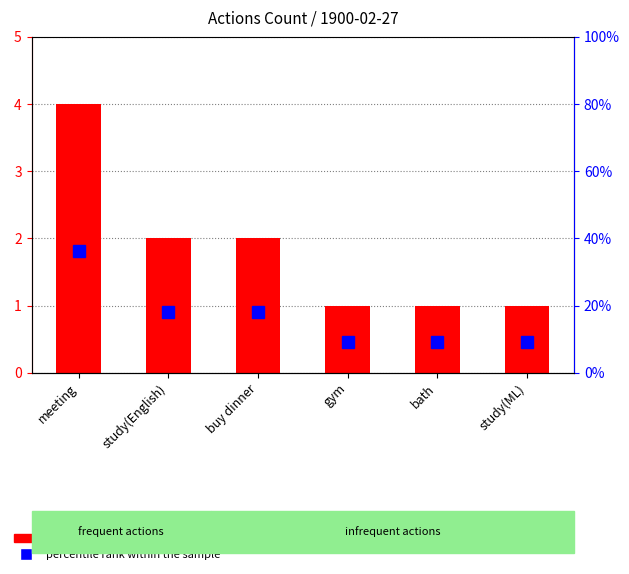

At which label is percentile rank within the sample closest to 22?

study(English)